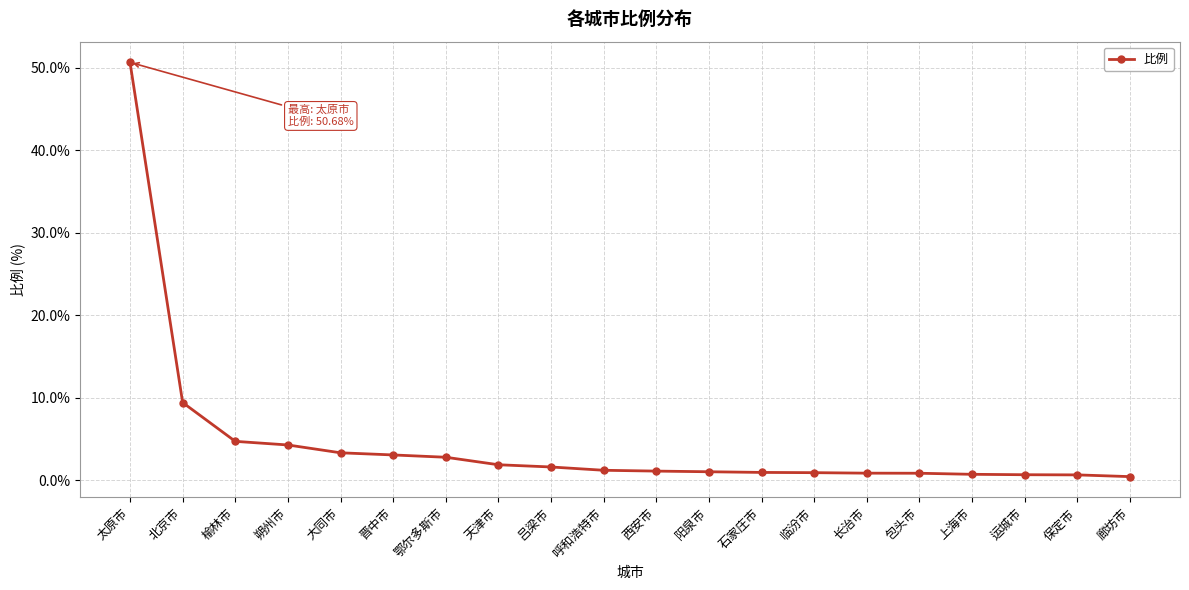

Which has a higher value, 鄂尔多斯市 or 阳泉市?

鄂尔多斯市